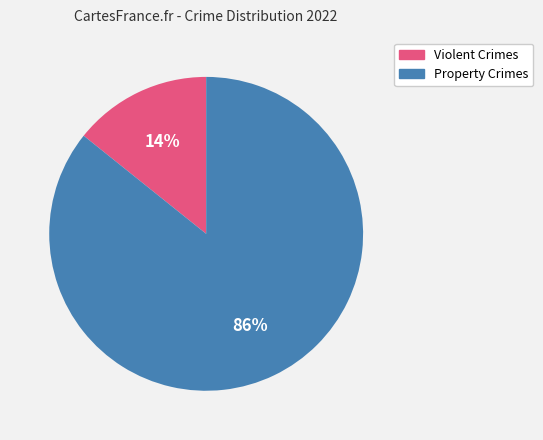

Count the number of slices in the pie.

2